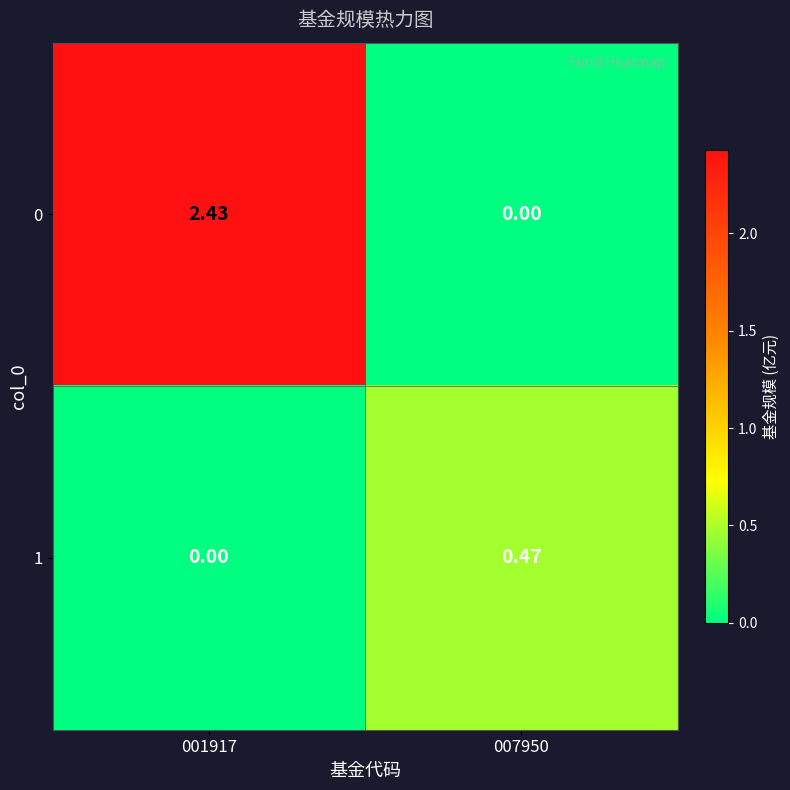

How many categories are shown in the chart?

2